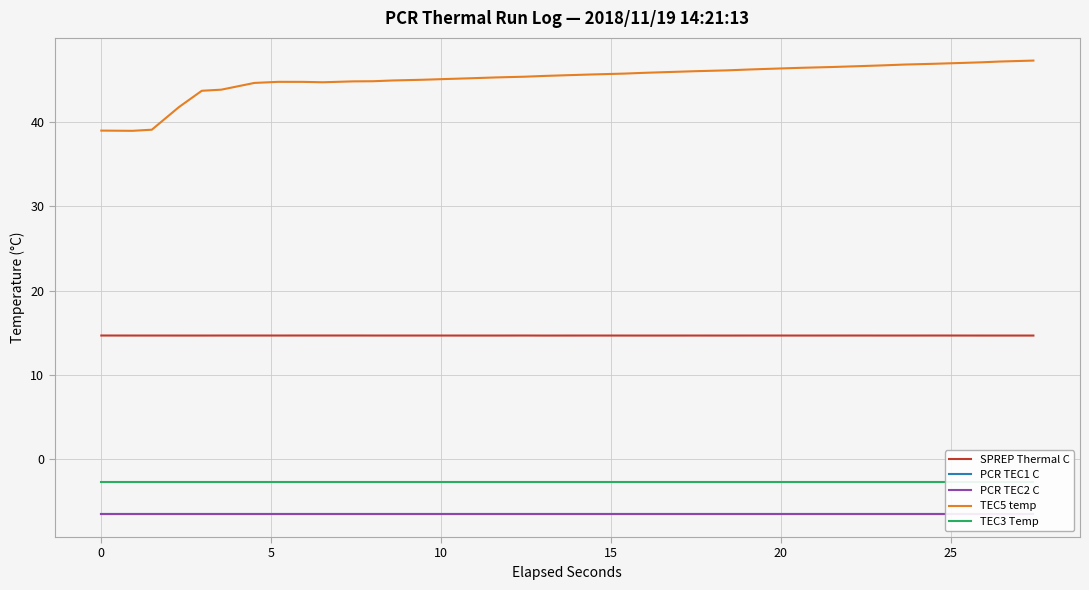

True or false: TEC5 temp and SPREP Thermal C intersect in this chart.

False